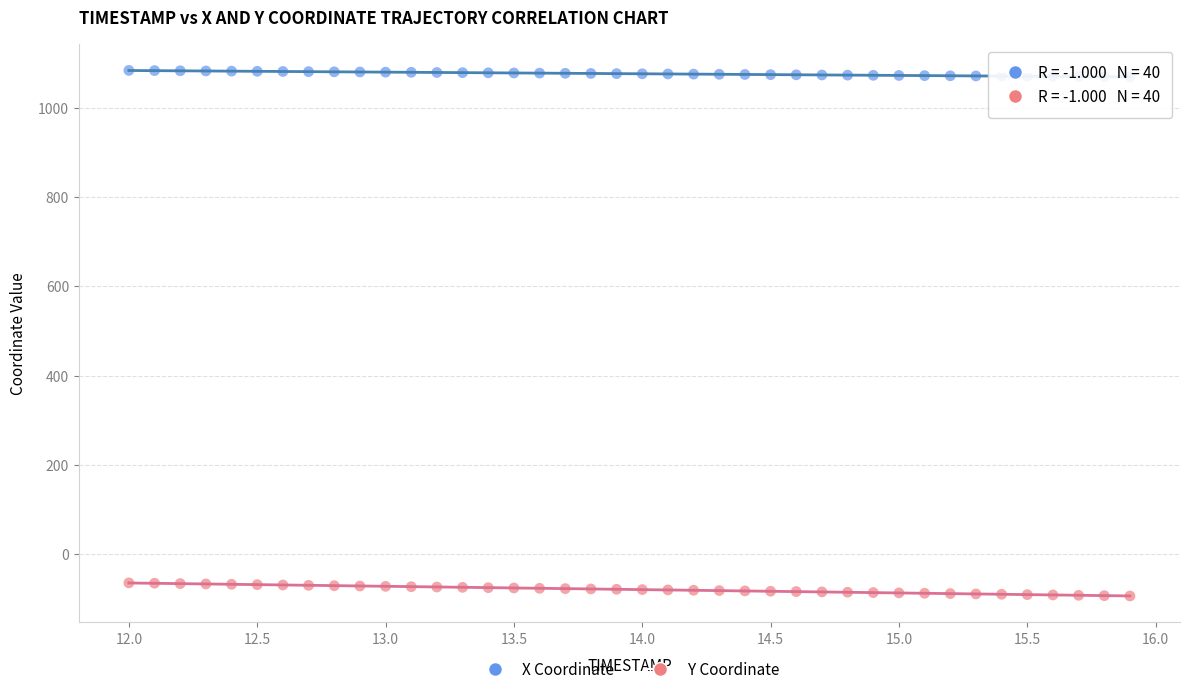

Which series reaches the minimum Y coordinate?

Y Coordinate